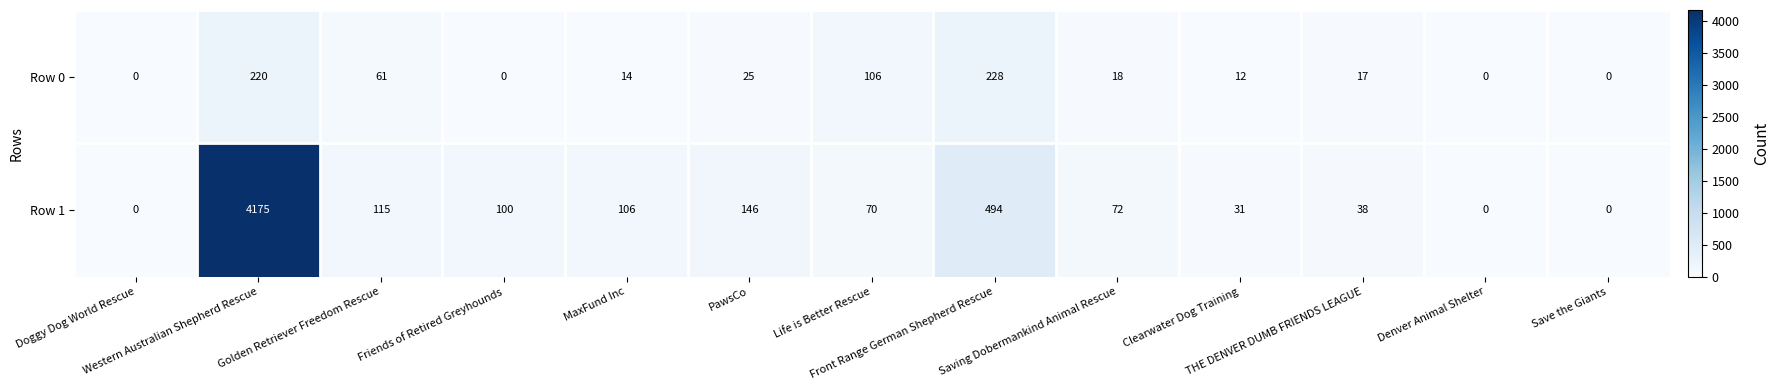

List the series in order of their overall mean, highest first.

Row 1, Row 0